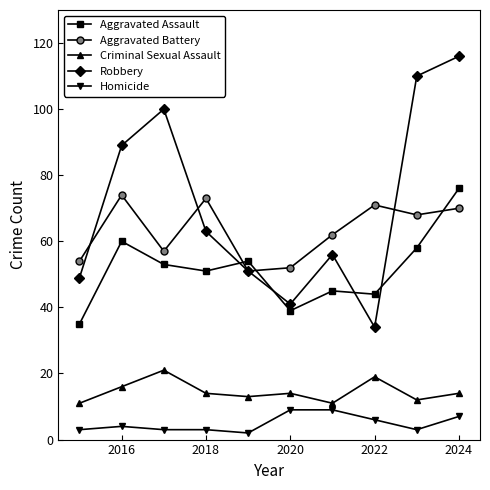

At how many categories does at least one series exceed 28?

10